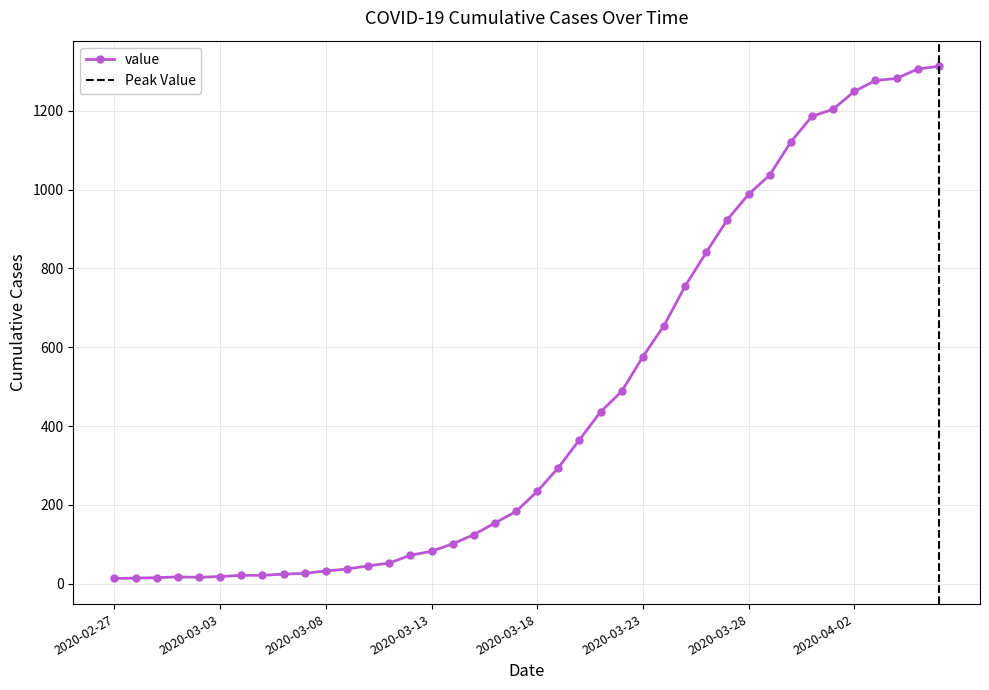

What is the difference between the maximum and second lowest values?

1299